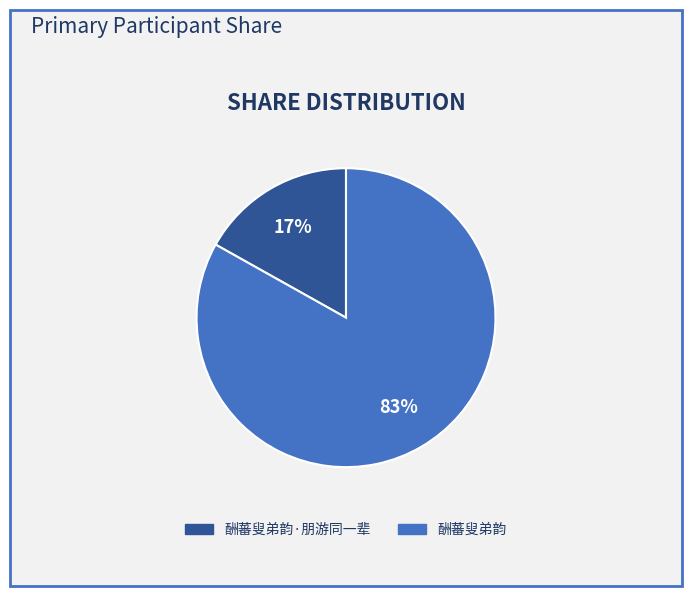

Approximately how many times larger is the value at 酬蕃叟弟韵 compared to 酬蕃叟弟韵·朋游同一辈?

4.9